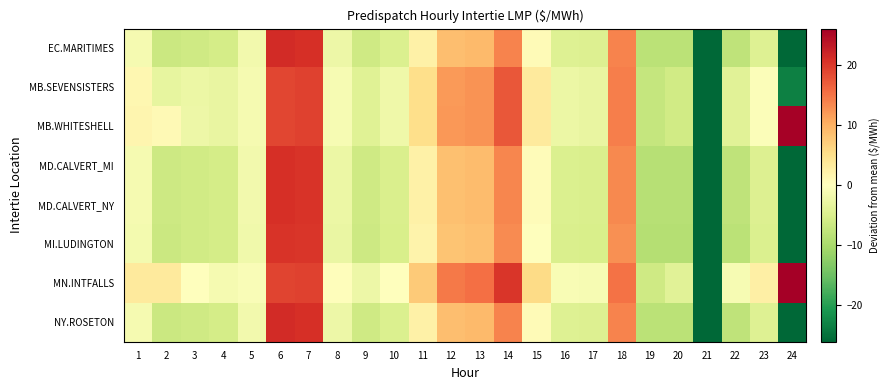

At which category is the sum across all series the highest?

6